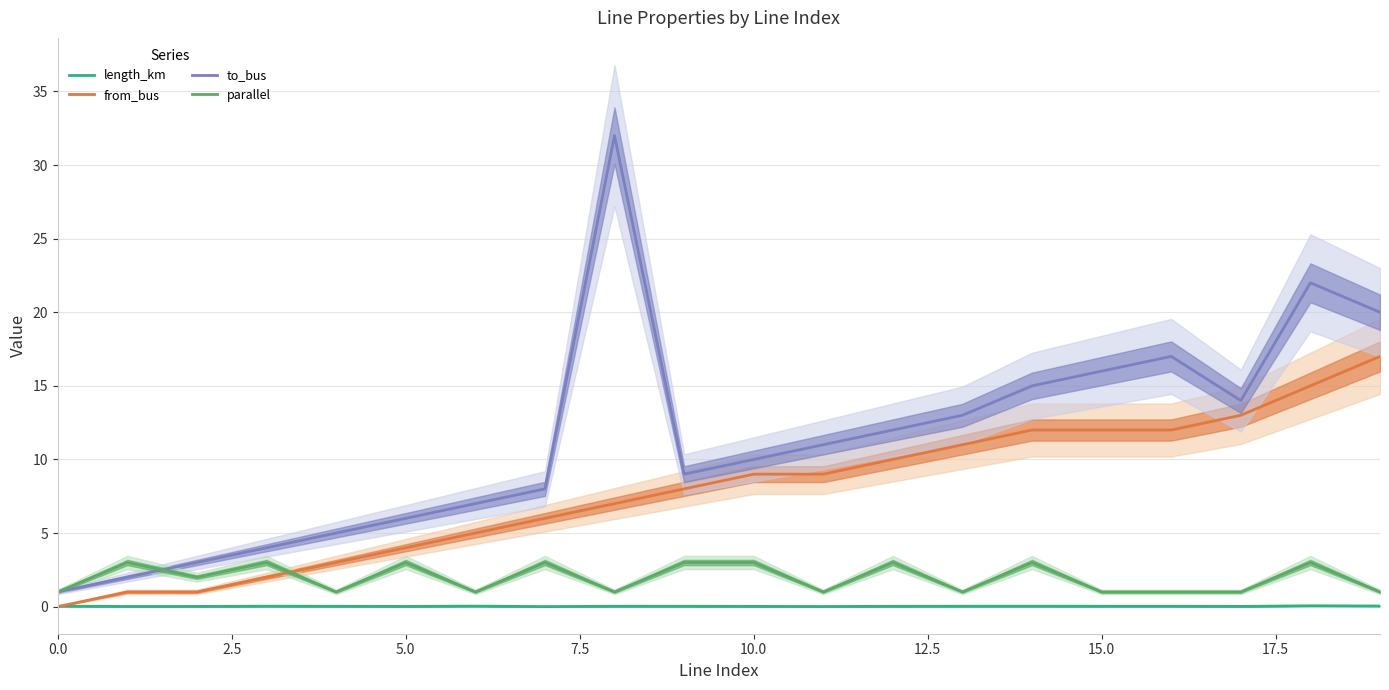

What is the lowest value of the to_bus series?

1.0